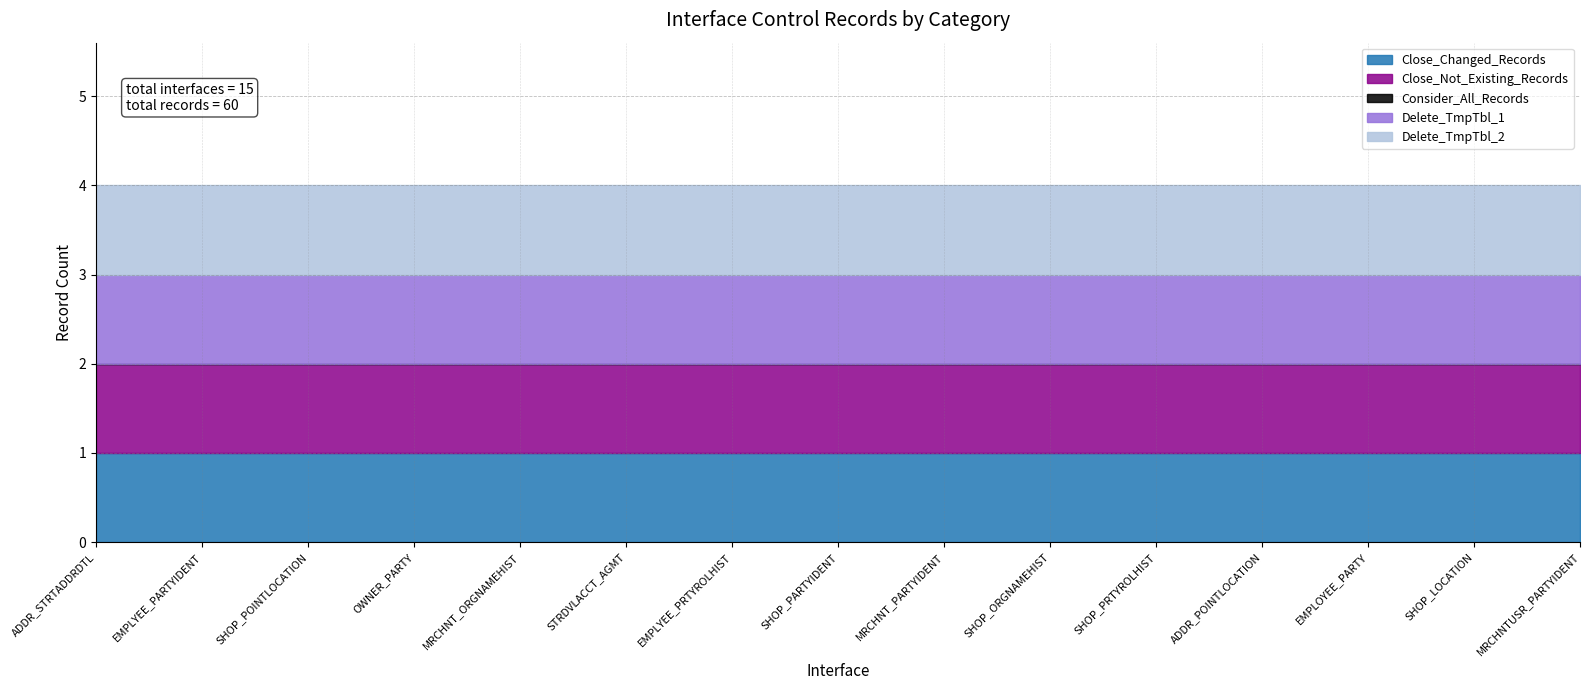

True or false: Delete_TmpTbl_1 and Close_Not_Existing_Records intersect in this chart.

False